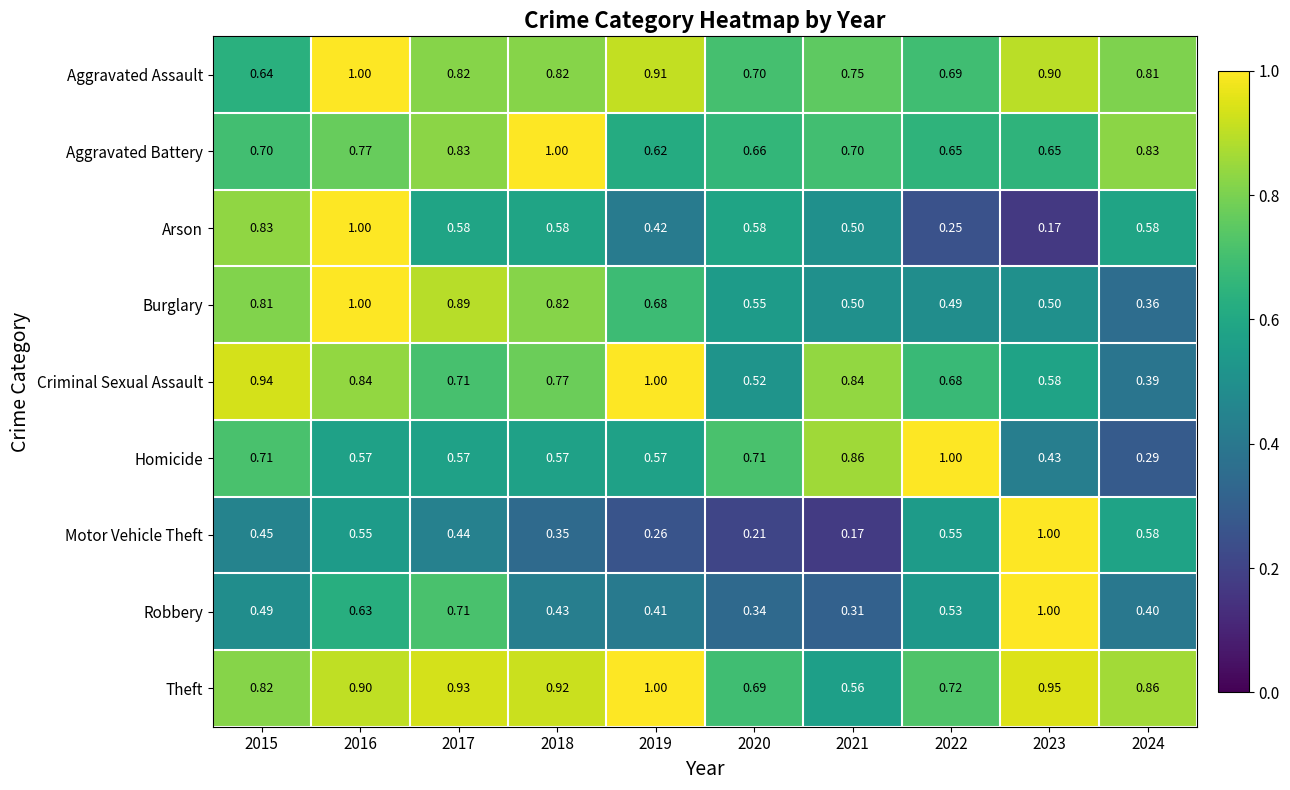

Between 2016 and 2023, which series saw the biggest shift?

Arson